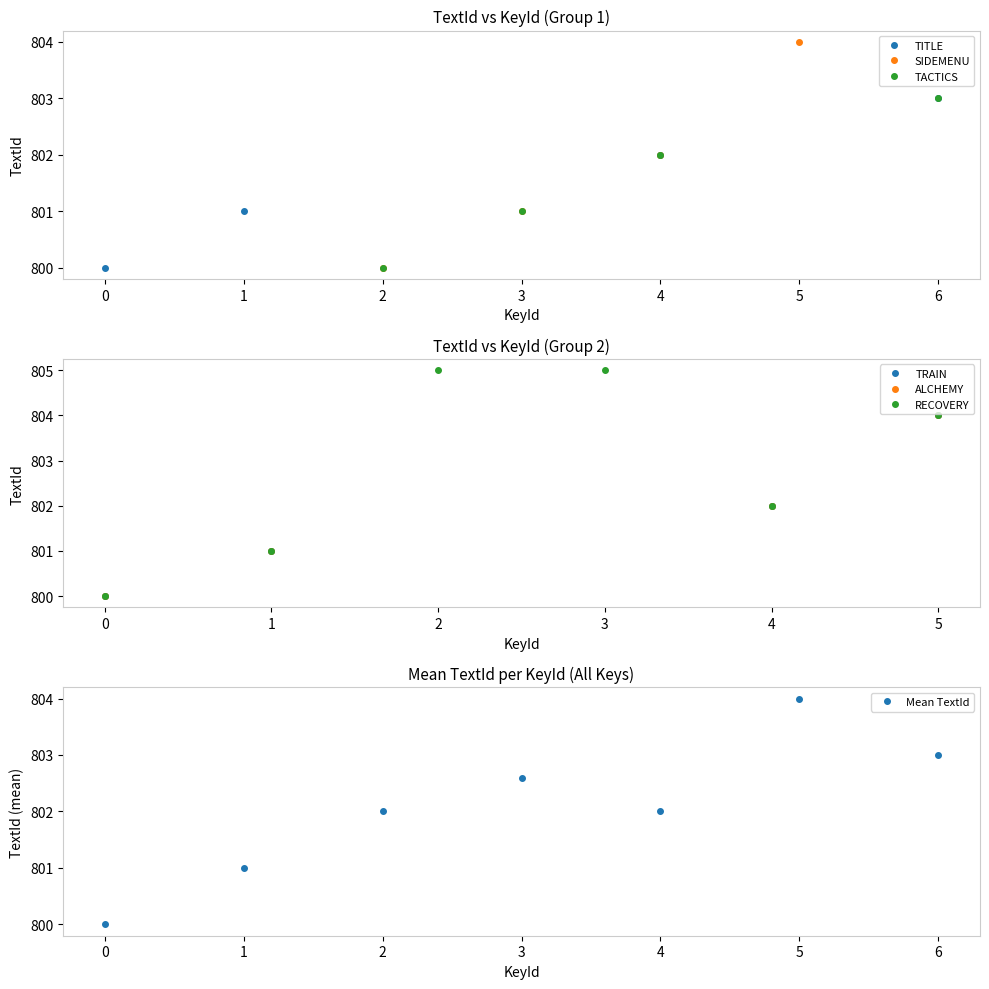

Rank the categories by TITLE value from highest to lowest.

6, 4, 1, 0